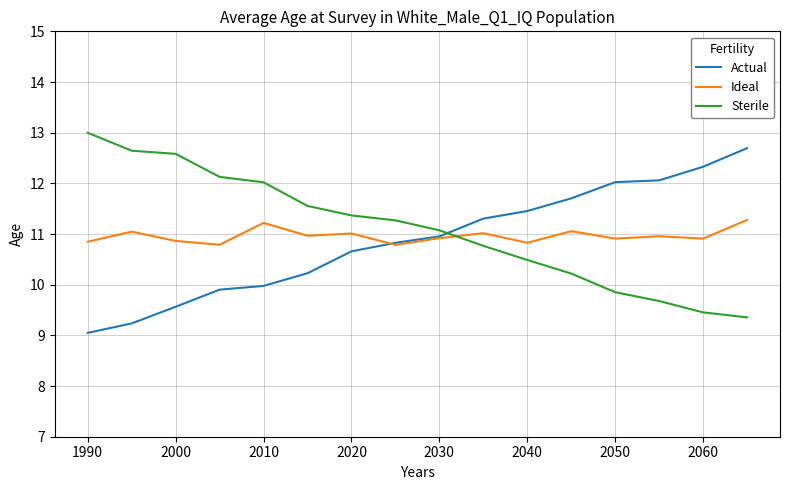

Which series ends up on top after the final intersection of Sterile and Actual?

Actual